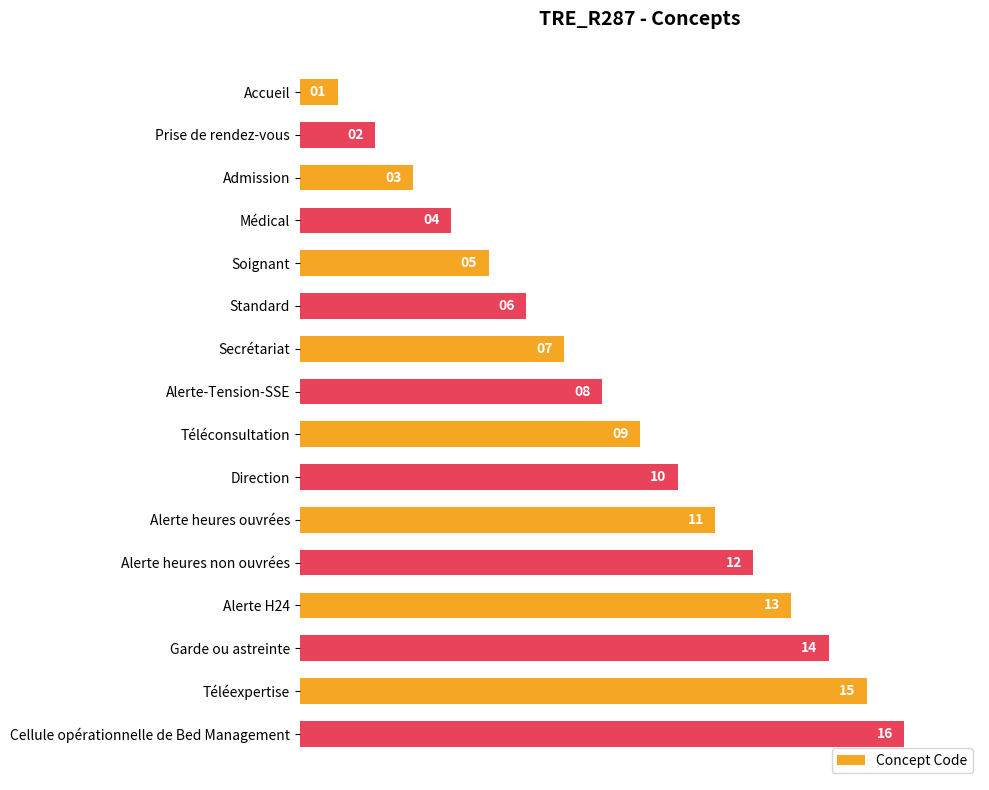

What is the ratio of the value at Alerte-Tension-SSE to the value at Garde ou astreinte?

0.6